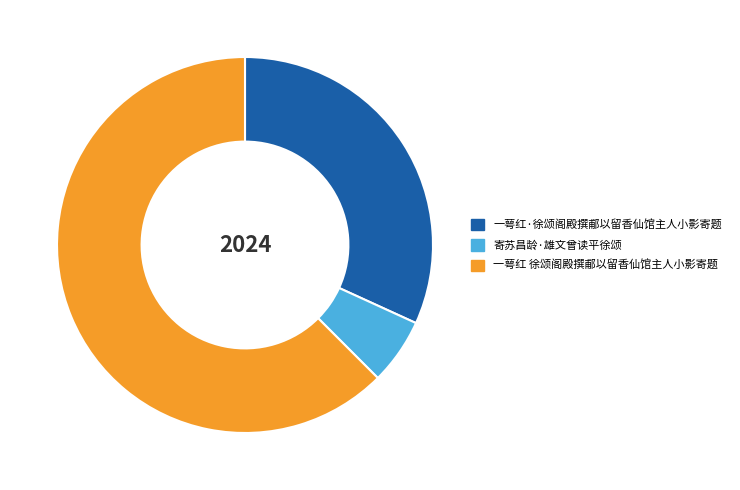

Do 一萼红 徐颂阁殿撰郙以留香仙馆主人小影寄题 and 一萼红·徐颂阁殿撰郙以留香仙馆主人小影寄题 together represent more than half of the pie?

Yes